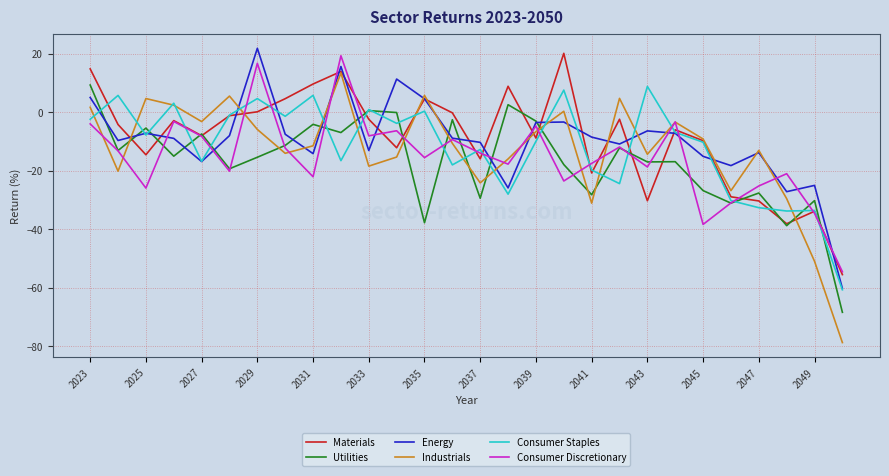

What is the minimum value for Utilities?

-68.4